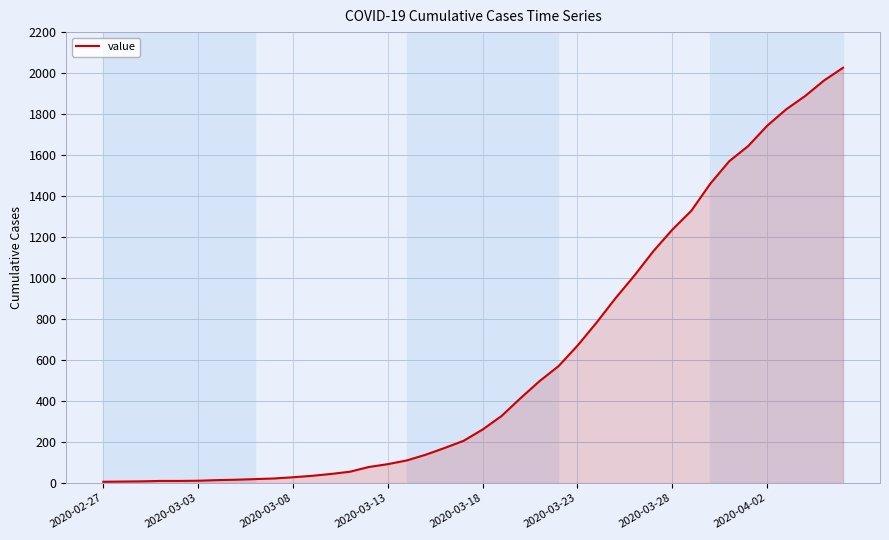

What is the maximum value shown in the chart?

2026